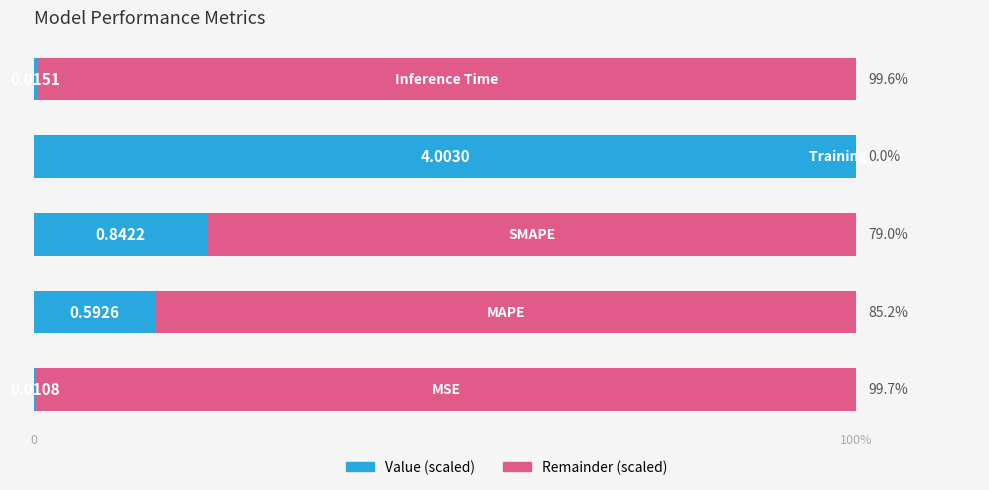

What is the average value of the Remainder (scaled) series?

72.7